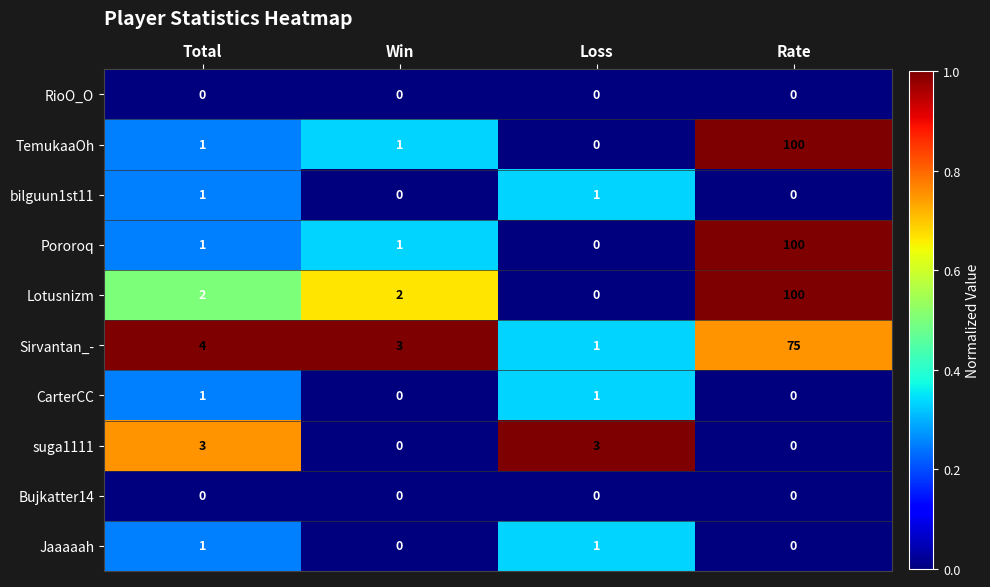

Which series changed the most between Win and Loss?

suga1111